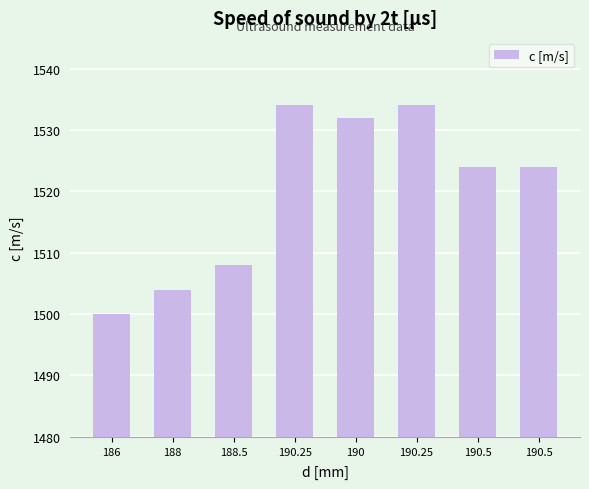

Count the number of categories in the chart.

8